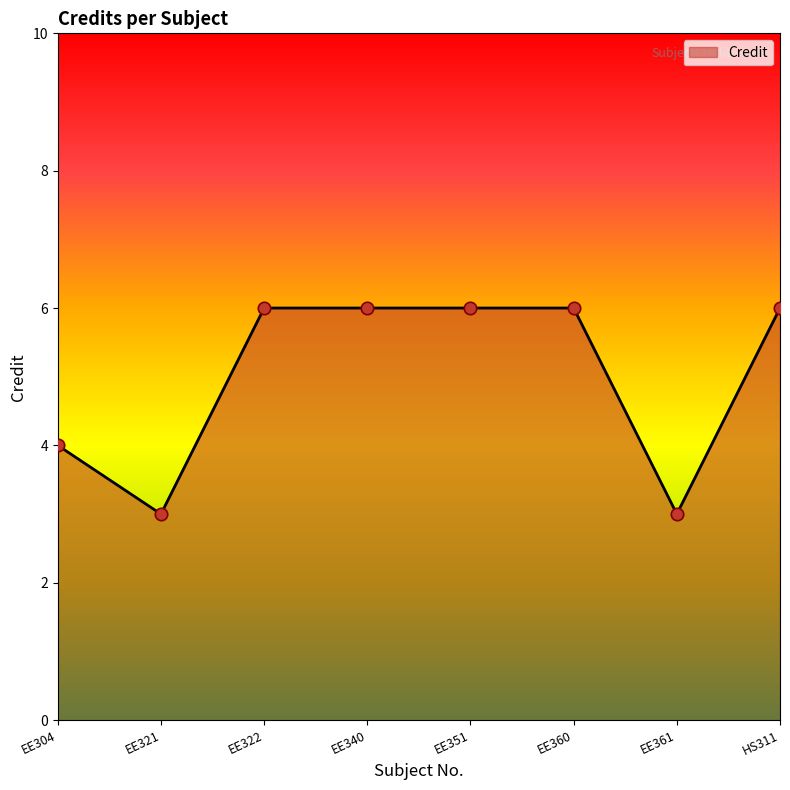

What is the change in value from EE360 to EE361?

-3